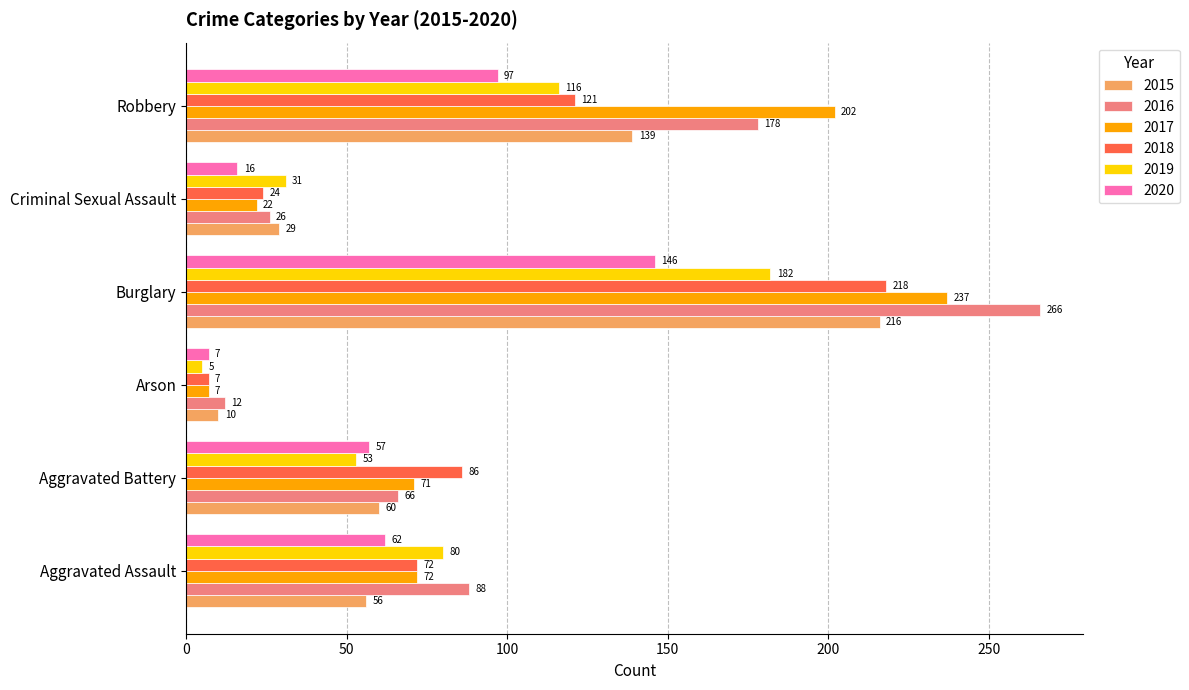

What is the difference between the 2015 values at Robbery and Criminal Sexual Assault?

110